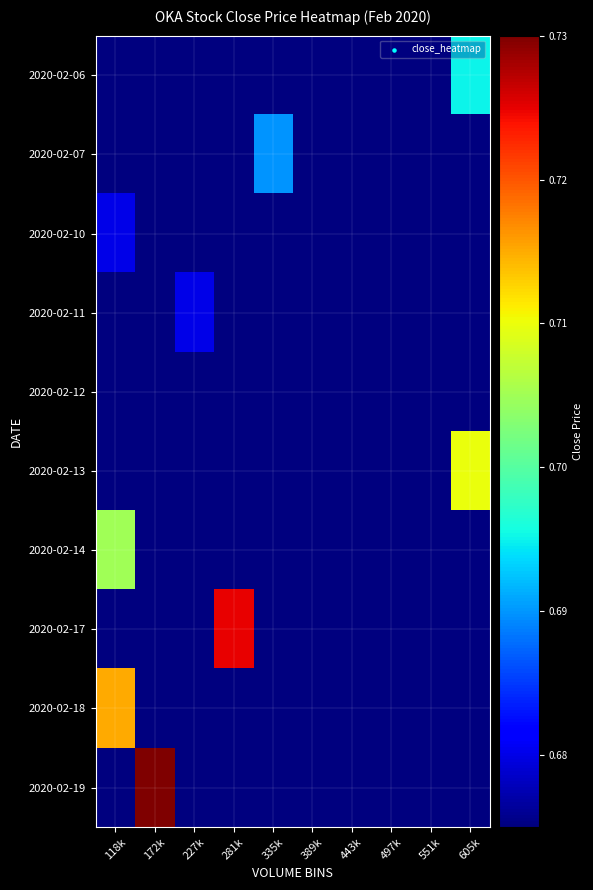

At which category is the sum across all series the highest?

118k